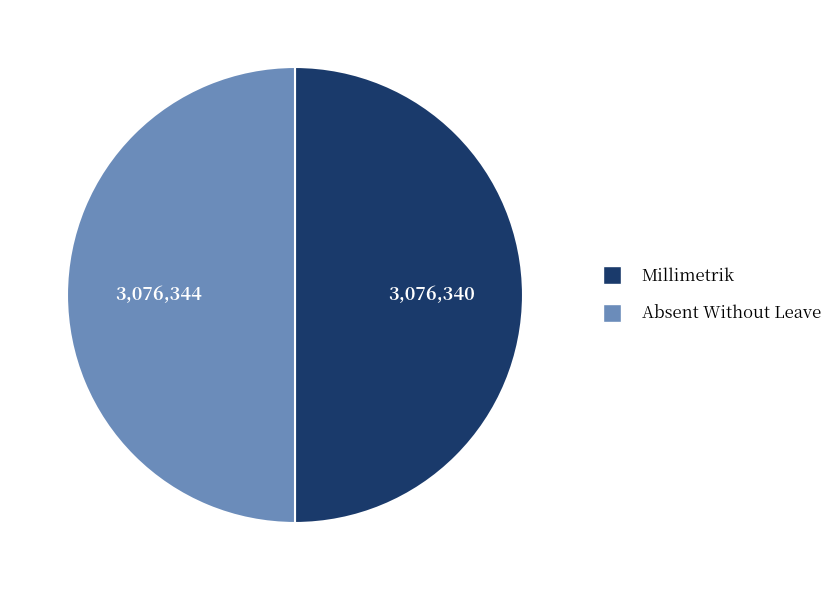

Approximately how many times larger is the value at Millimetrik compared to Absent Without Leave?

1.0